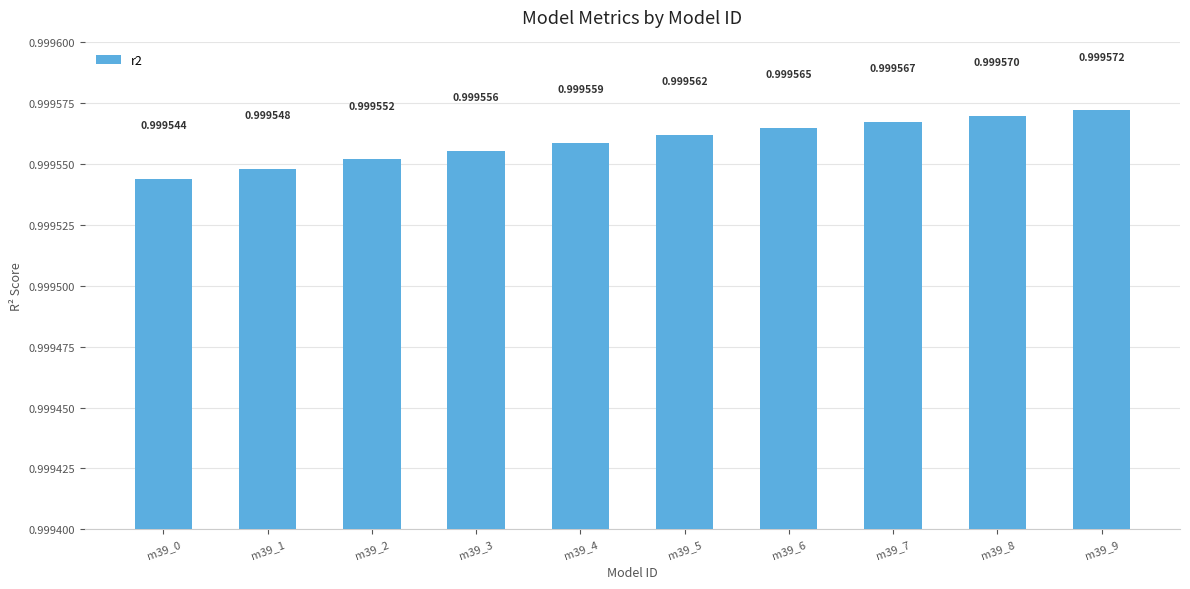

Rank the categories by value from highest to lowest.

m39_9, m39_8, m39_7, m39_6, m39_5, m39_4, m39_3, m39_2, m39_1, m39_0